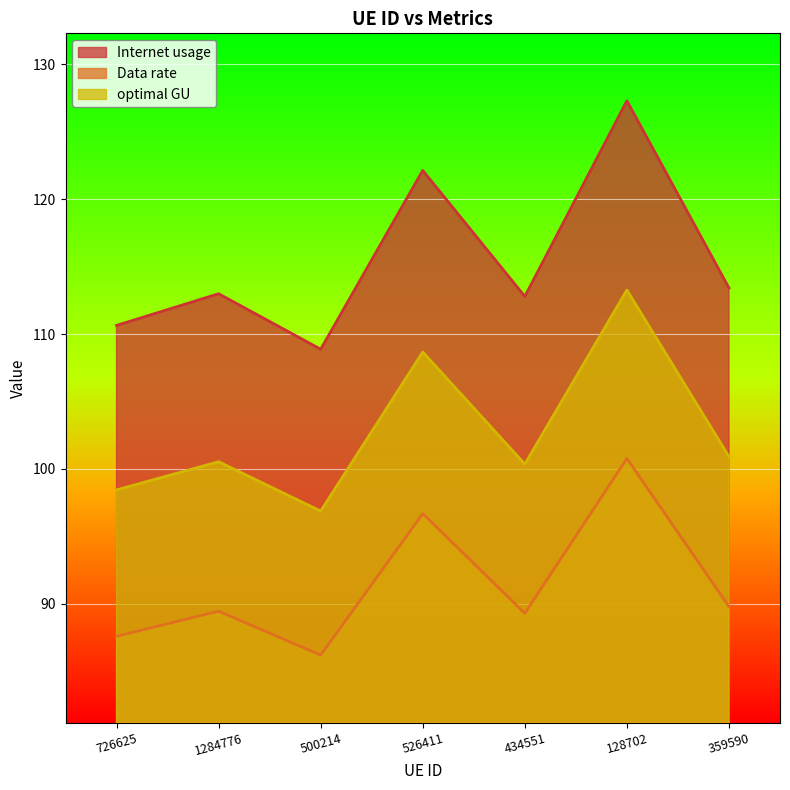

What is the label of the 5th point from the left?

434551